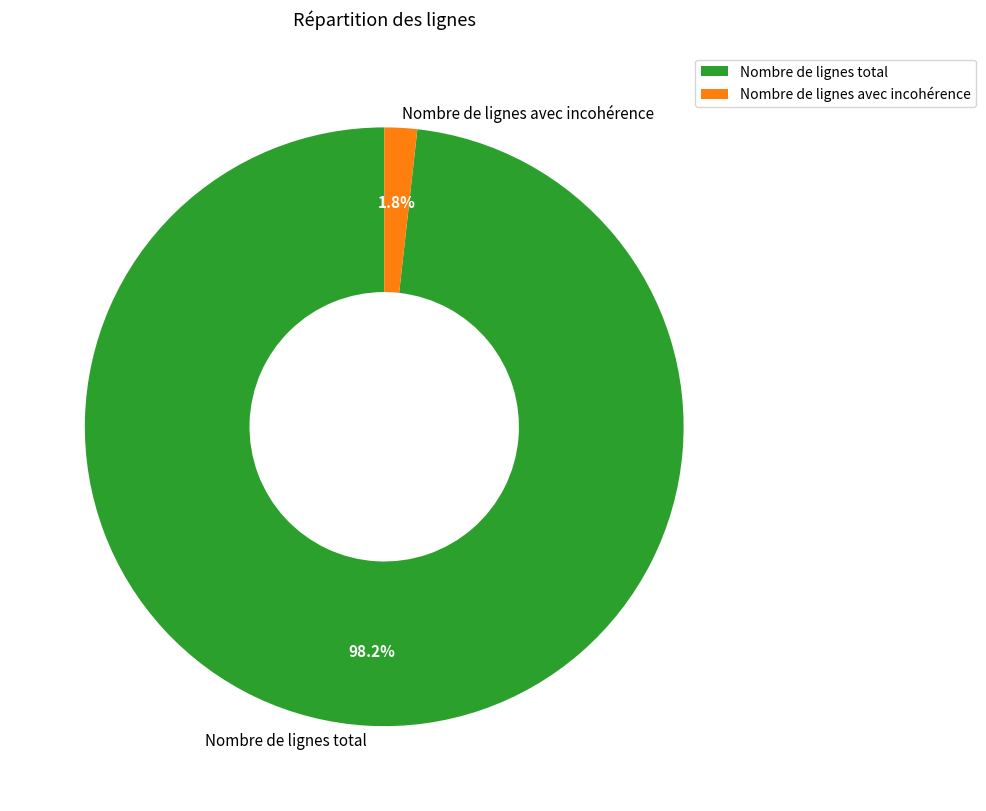

To the nearest percent, what is the difference between the Nombre de lignes avec incohérence and Nombre de lignes total slice percentages?

96%